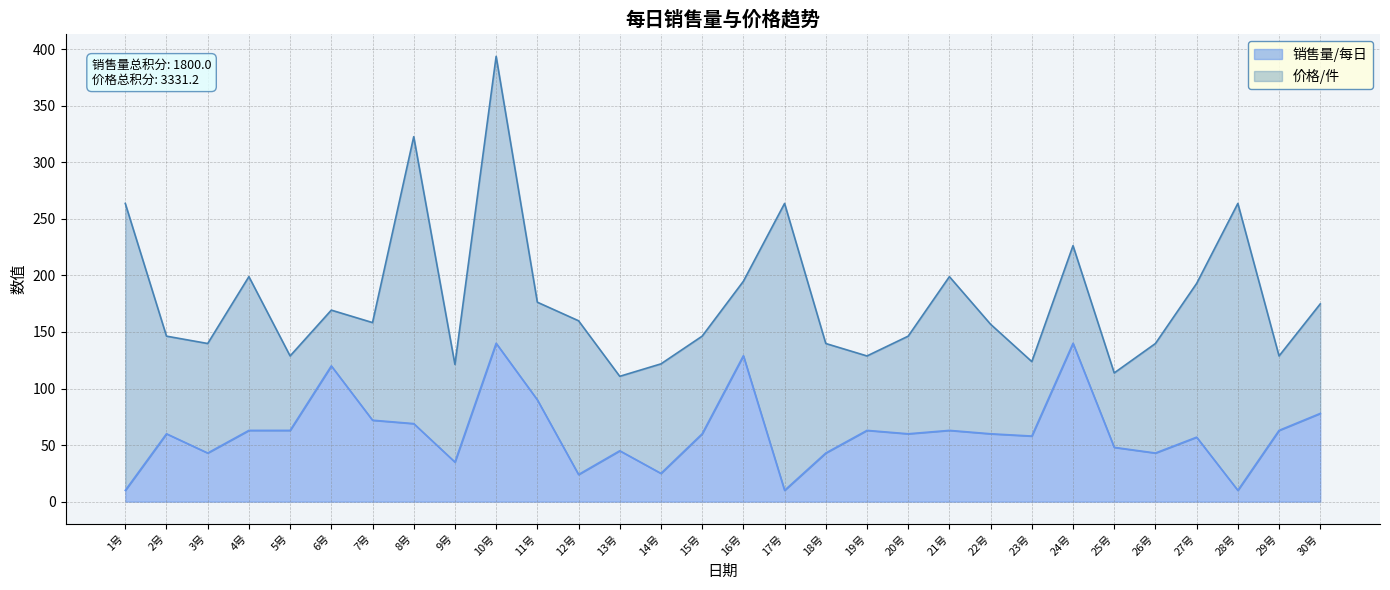

Approximately how many times larger is the value at 21号 compared to 16号?

0.5